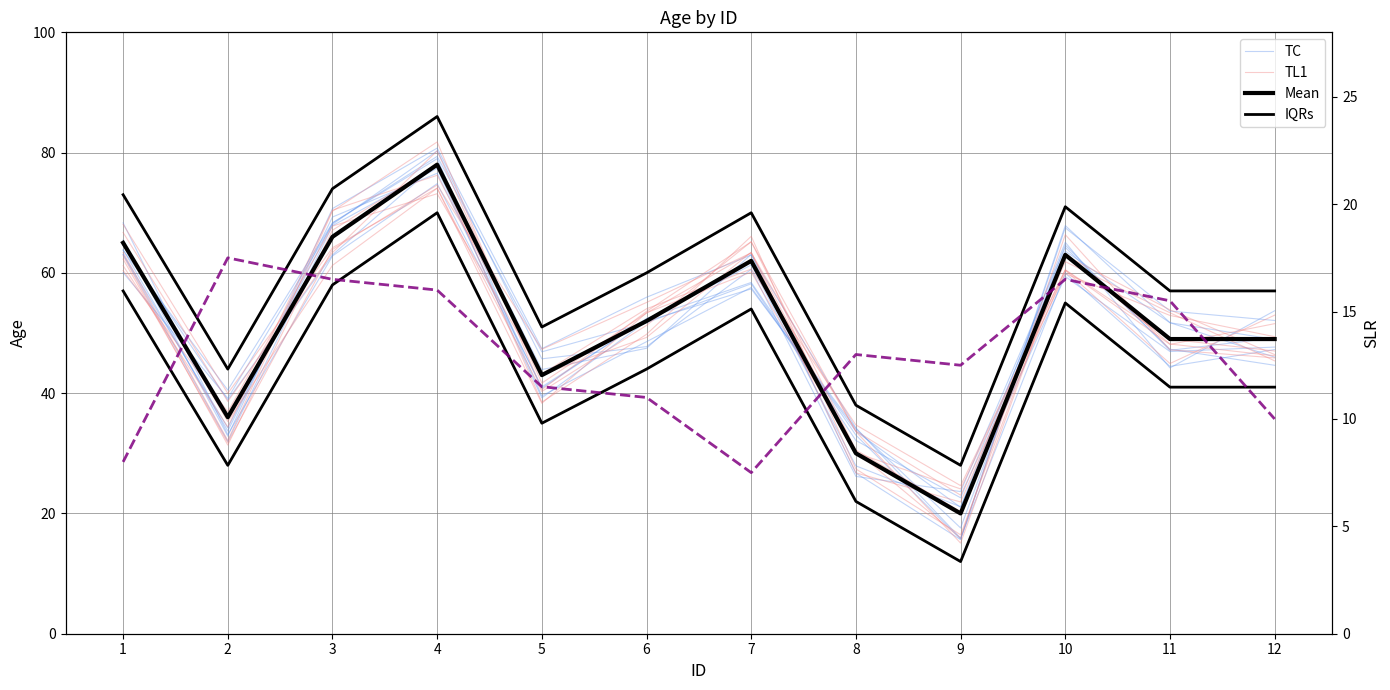

True or false: TL1 has a value of 42.2 at 8.

False